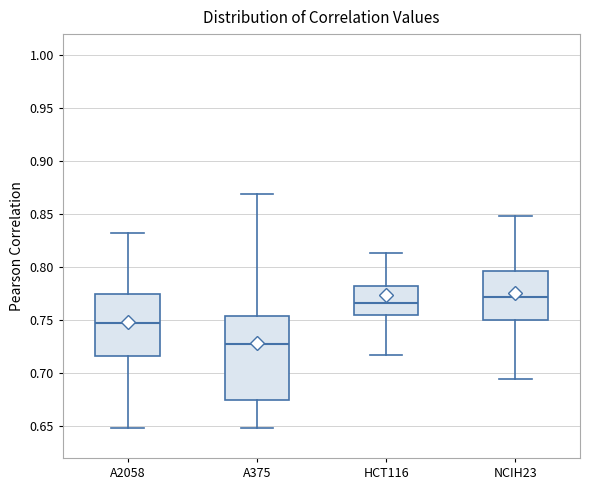

Reading left to right, read every box against the y-axis: the position of its median line, the range the box covers, and the ends of its whiskers. The values are not printed on the chart, so give them approximately, as read against the axis.

A2058: median 0.745, box 0.715 to 0.775, whiskers 0.650 to 0.830
A375: median 0.730, box 0.675 to 0.755, whiskers 0.650 to 0.870
HCT116: median 0.765, box 0.755 to 0.785, whiskers 0.715 to 0.815
NCIH23: median 0.770, box 0.750 to 0.795, whiskers 0.695 to 0.850